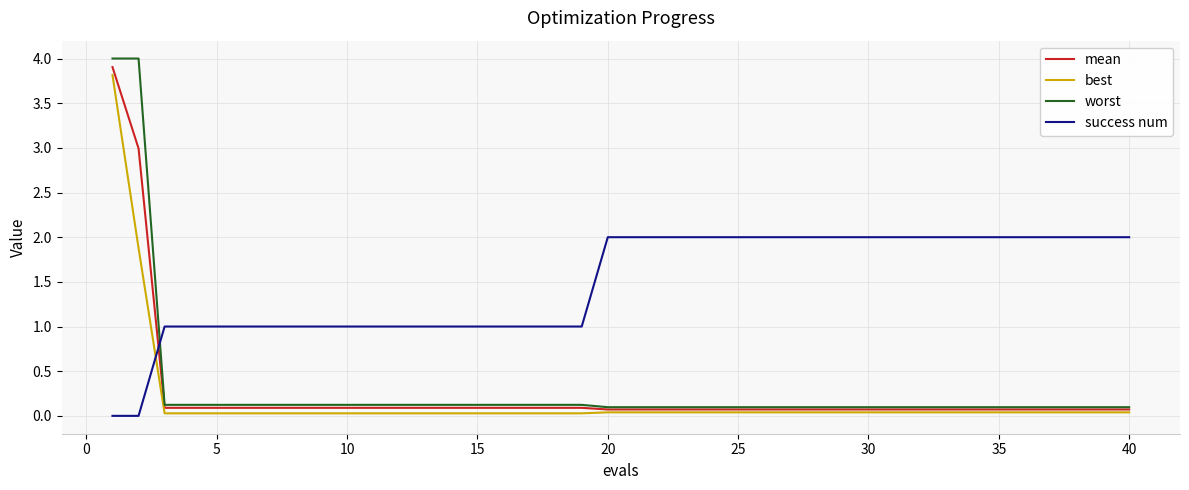

Which series has the largest total across all categories?

success num